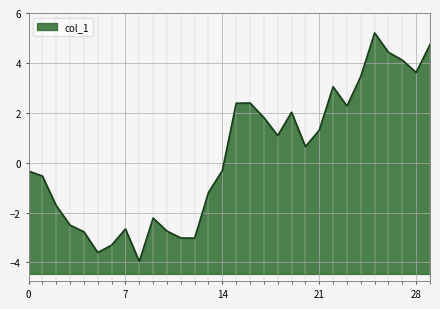

Reading left to right, what are all the values shown in this chart?

-0.3	-0.5	-1.7	-2.5	-2.8	-3.6	-3.3	-2.7	-4.0	-2.2	-2.7	-3.0	-3.0	-1.2	-0.3	2.4	2.4	1.8	1.1	2.0	0.6	1.3	3.0	2.3	3.5	5.2	4.4	4.1	3.6	4.7